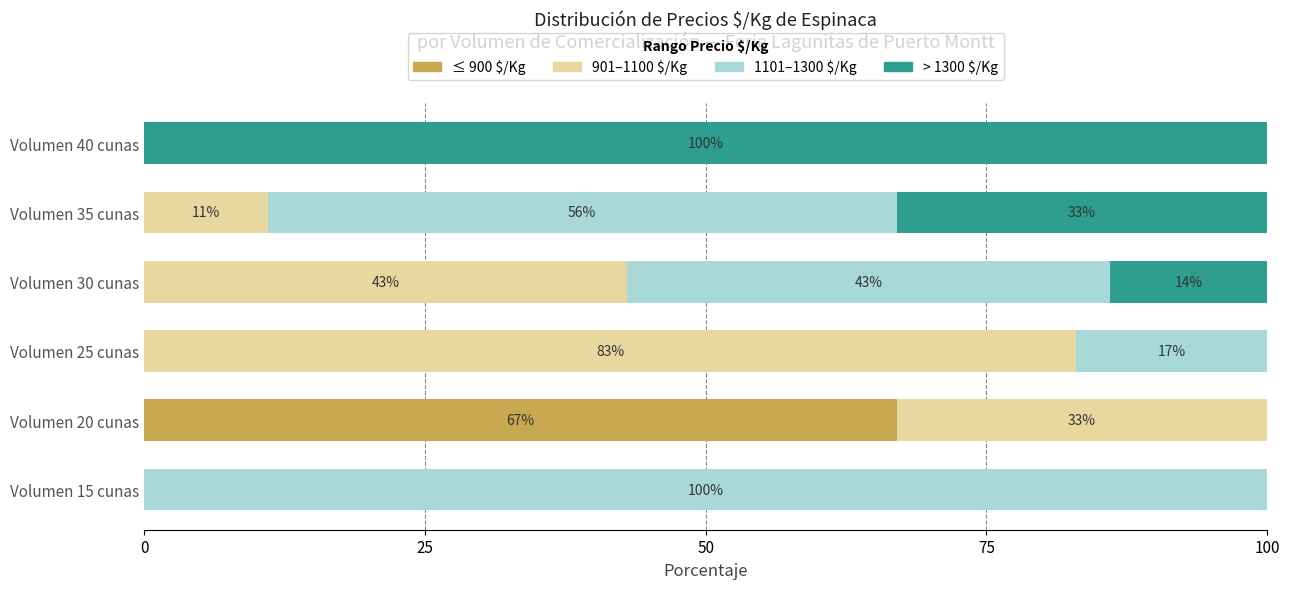

What is the highest value of the ≤ 900 $/Kg series?

67